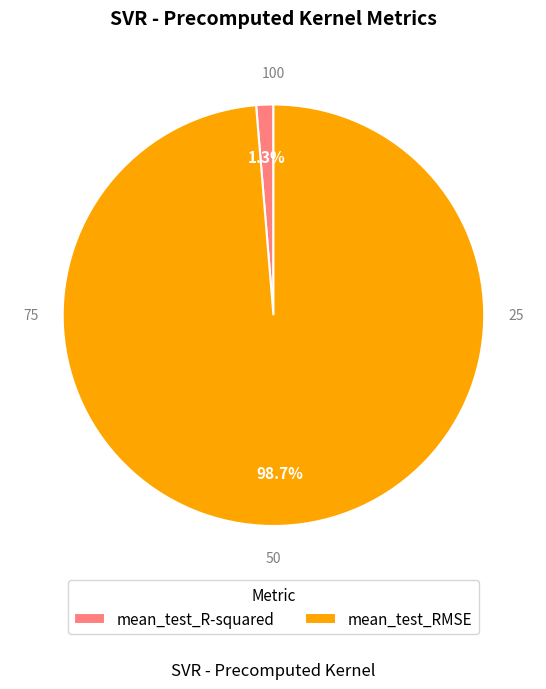

How many segments does this pie chart have?

2